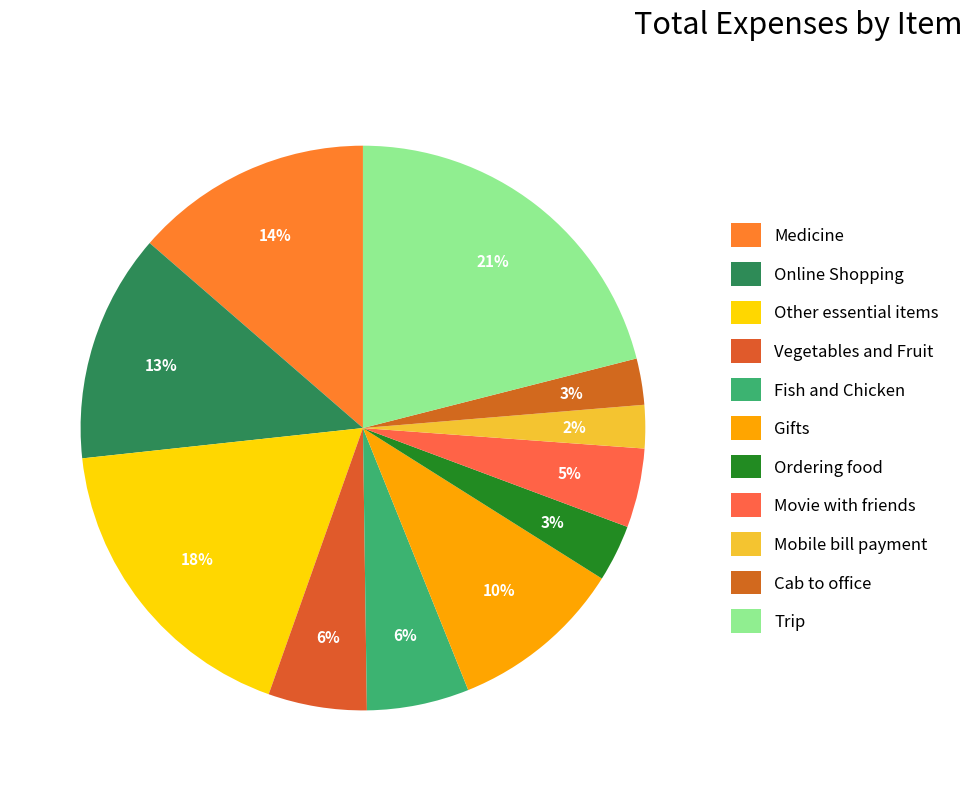

Is it true that Movie with friends is 5% of the pie?

True